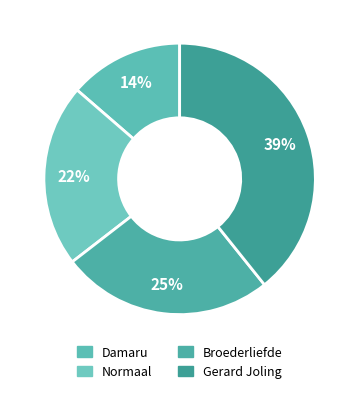

To the nearest percent, what is the difference between the Normaal and Damaru slice percentages?

8%